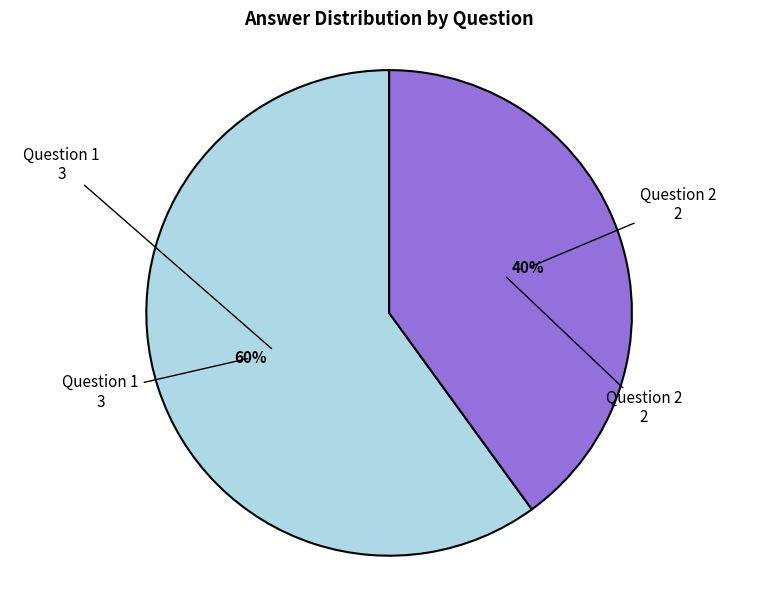

Is the sum of Question 2 and Question 1 greater than half?

Yes